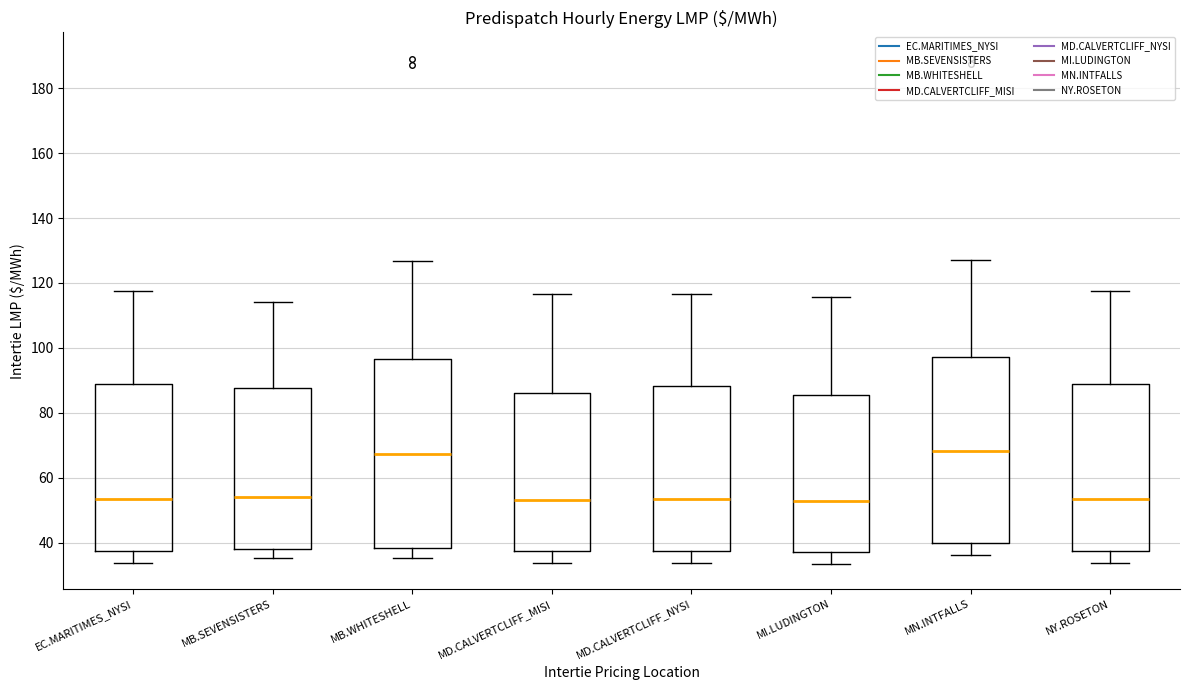

Reading left to right, read every box against the y-axis: the position of its median line, the range the box covers, and the ends of its whiskers. The values are not printed on the chart, so give them approximately, as read against the axis.

EC.MARITIMES_NYSI: median 54, box 38 to 88, whiskers 34 to 118
MB.SEVENSISTERS: median 54, box 38 to 88, whiskers 36 to 114
MB.WHITESHELL: median 68, box 38 to 96, whiskers 36 to 126
MD.CALVERTCLIFF_MISI: median 54, box 38 to 86, whiskers 34 to 116
MD.CALVERTCLIFF_NYSI: median 54, box 38 to 88, whiskers 34 to 116
MI.LUDINGTON: median 52, box 38 to 86, whiskers 34 to 116
MN.INTFALLS: median 68, box 40 to 98, whiskers 36 to 128
NY.ROSETON: median 54, box 38 to 88, whiskers 34 to 118